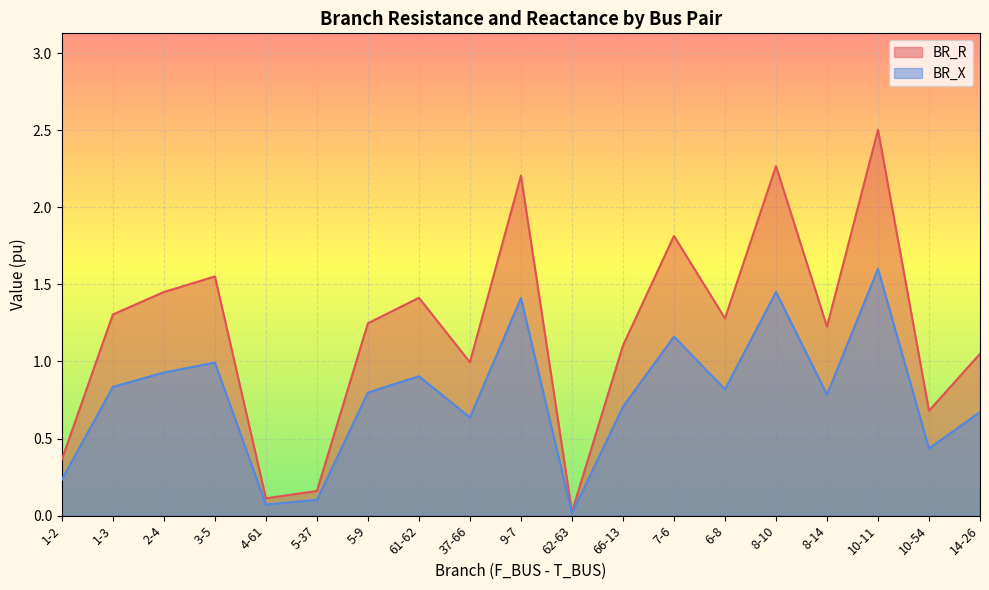

What is the total value across all series at 3-5?

2.5